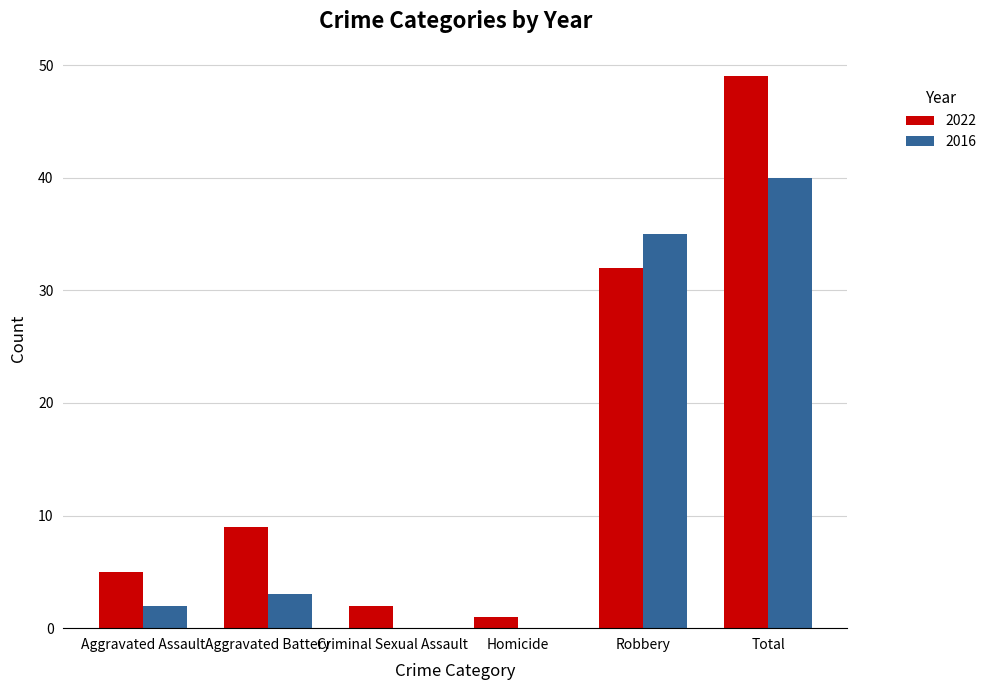

Where is 2016 nearest to the value 20?

Robbery